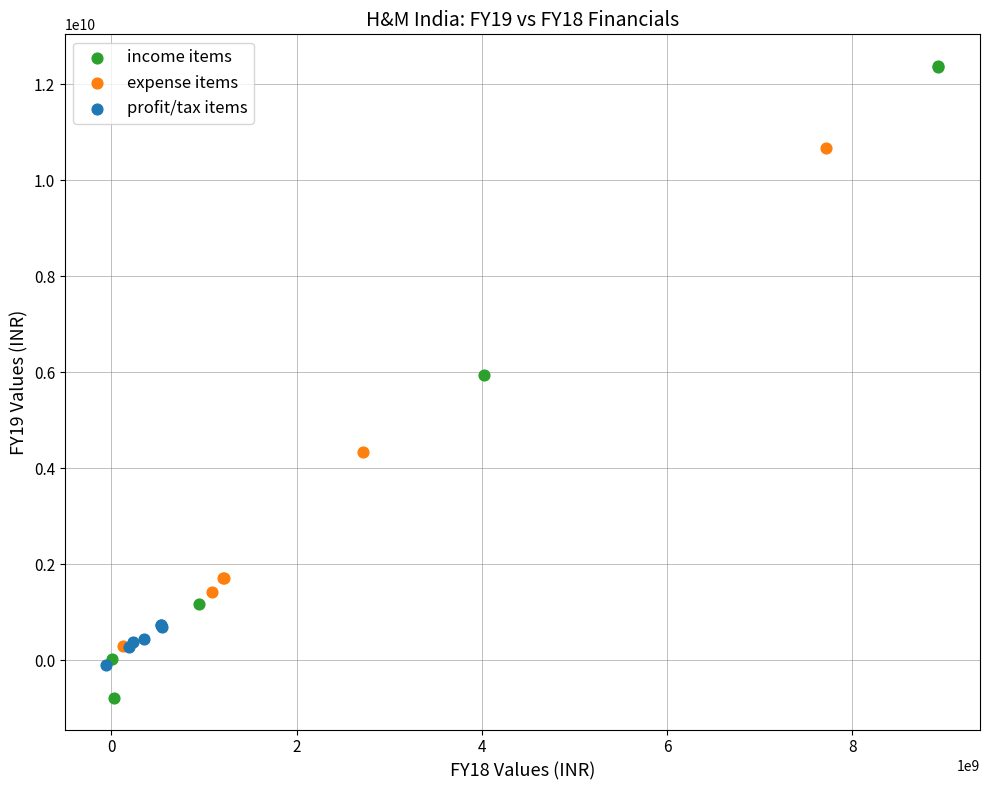

Which series reaches the maximum Y coordinate?

income items